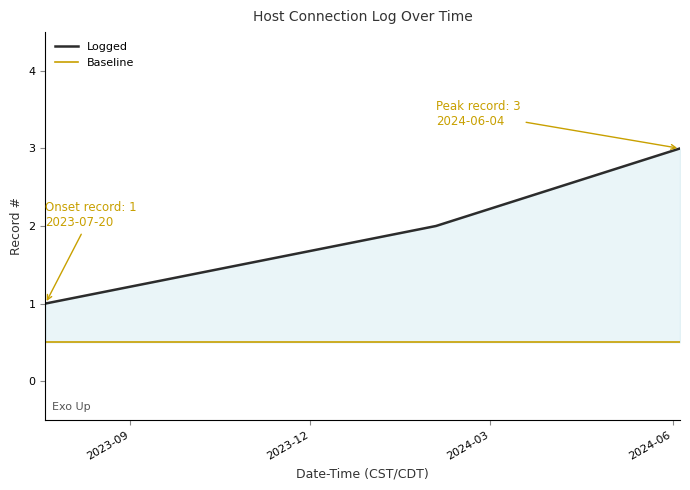

What is the change in value from 2023-07-20 08:58:32 to 2024-02-02 12:37:29?

+1